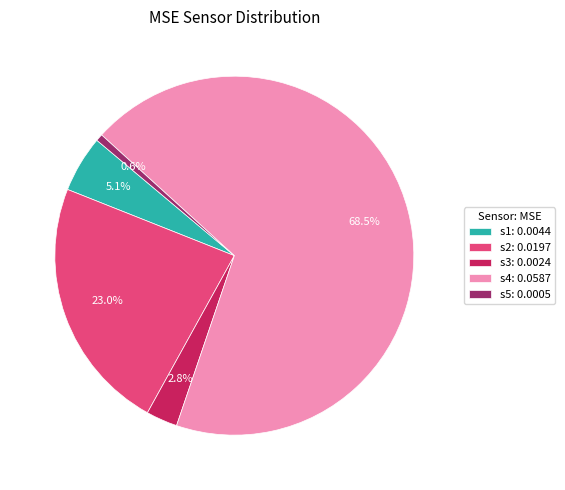

What percentage is NOT represented by s2?

77.0%